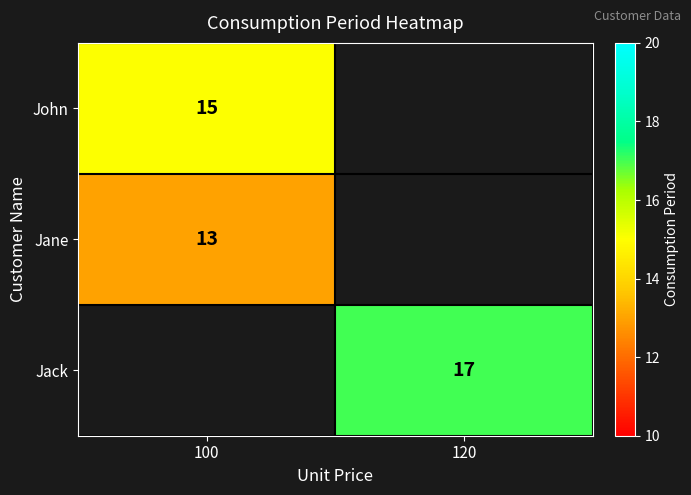

The value of Jane at 100 is 13. True or false?

True